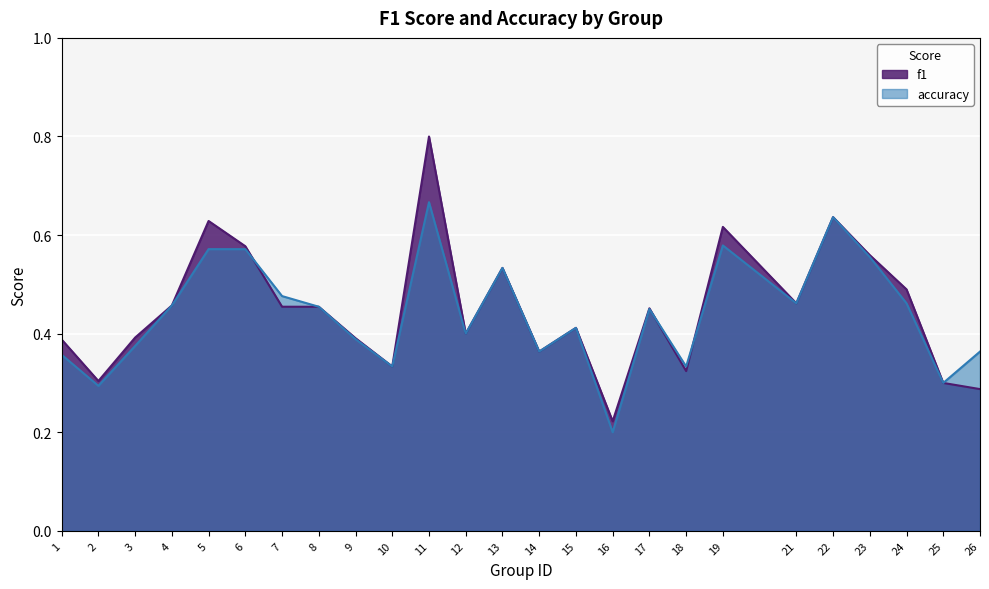

Is the value of accuracy at 17 greater than the value of f1 at 25?

Yes